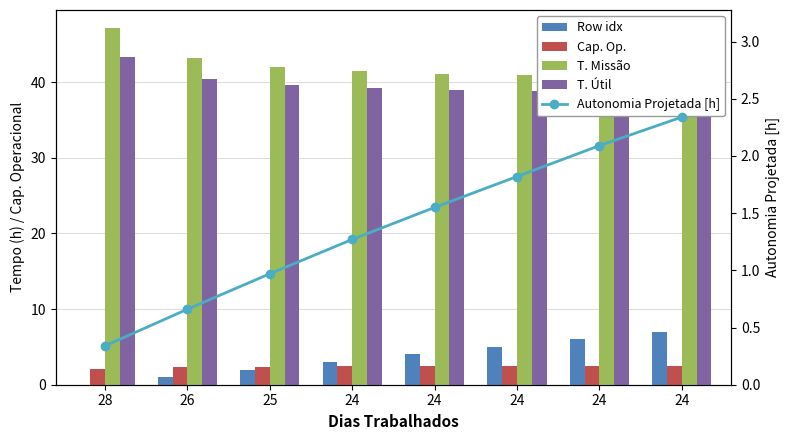

At which label does Tempo de missao [h] first exceed 41?

28